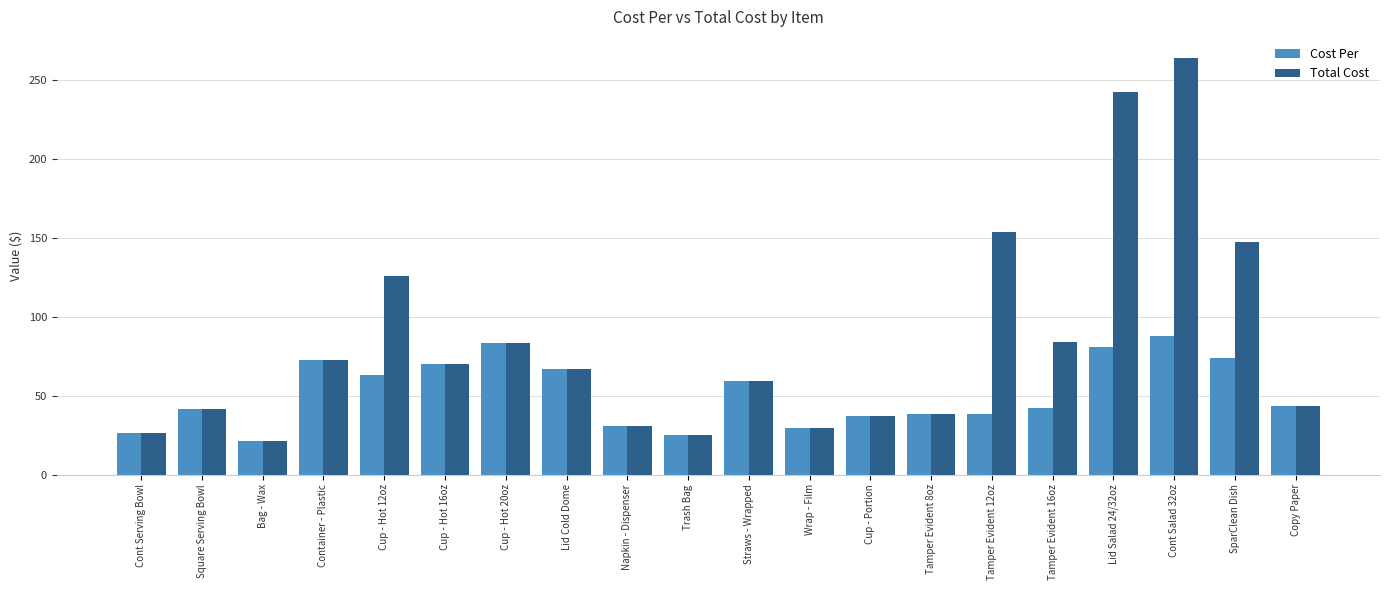

List the series in order of their peak value, lowest first.

Cost Per, Total Cost